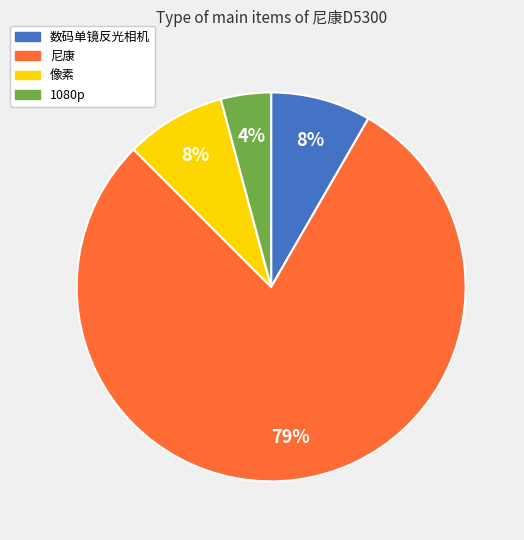

Does 尼康 represent more than half of the total?

Yes